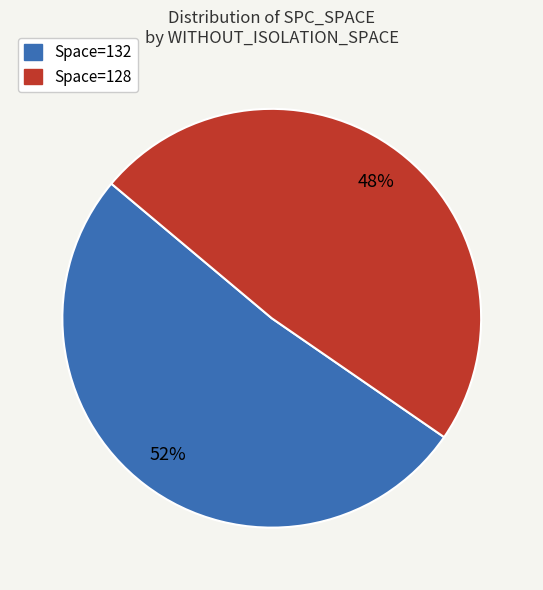

To the nearest percent, what is the average slice percentage?

50%